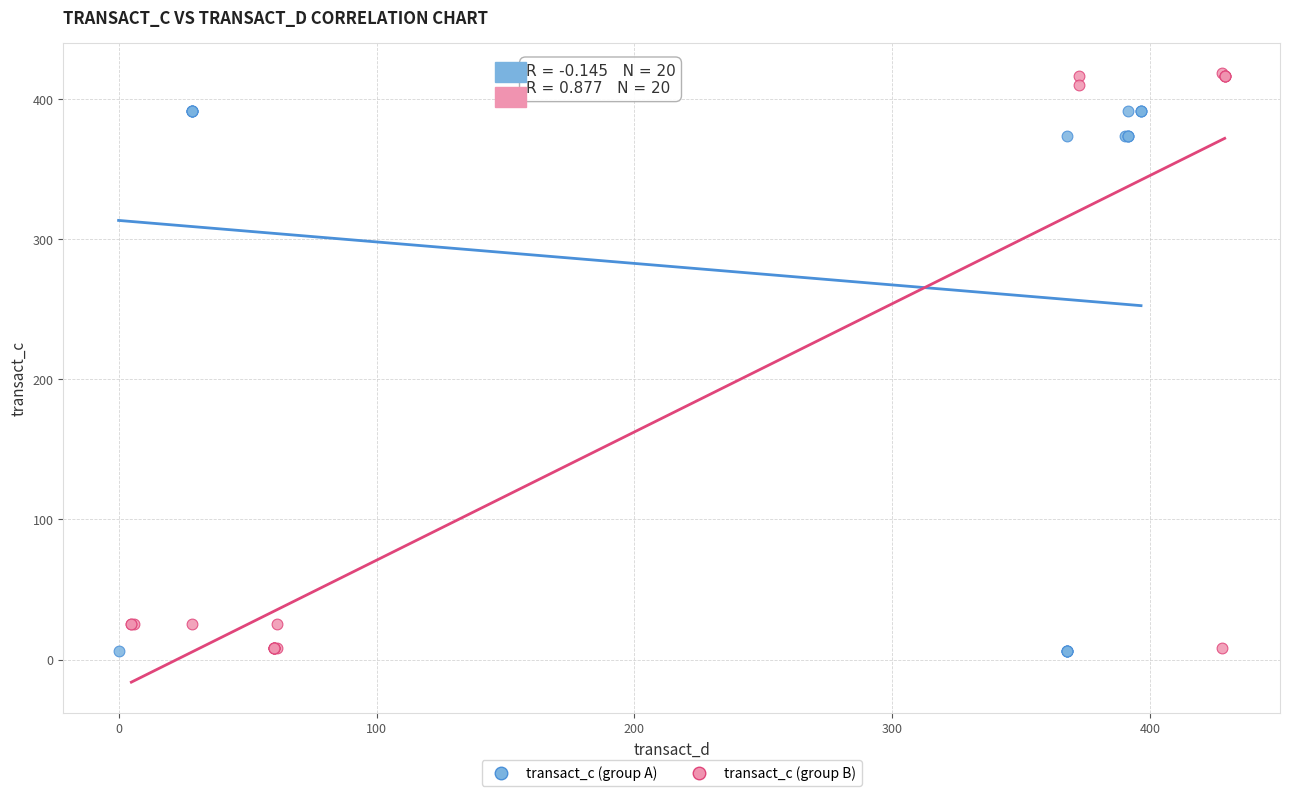

Which series has the widest spread of Y values?

transact_c (group B)